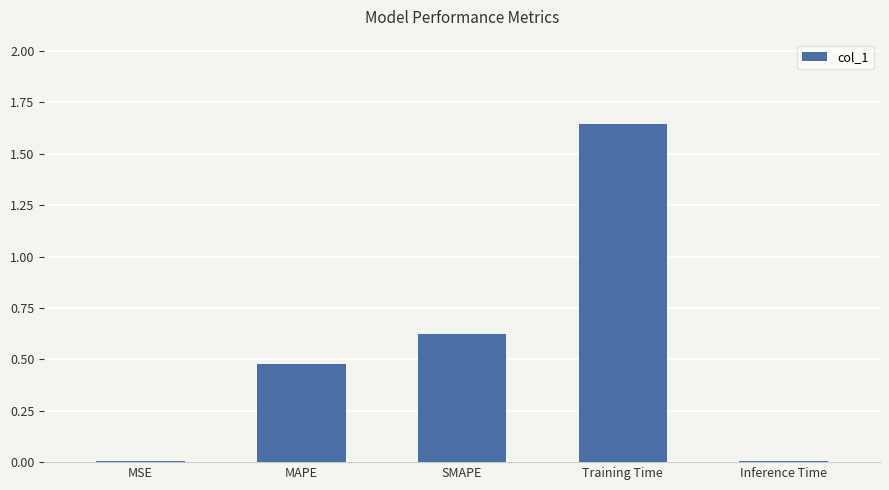

Does the chart contain stacked bars?

No